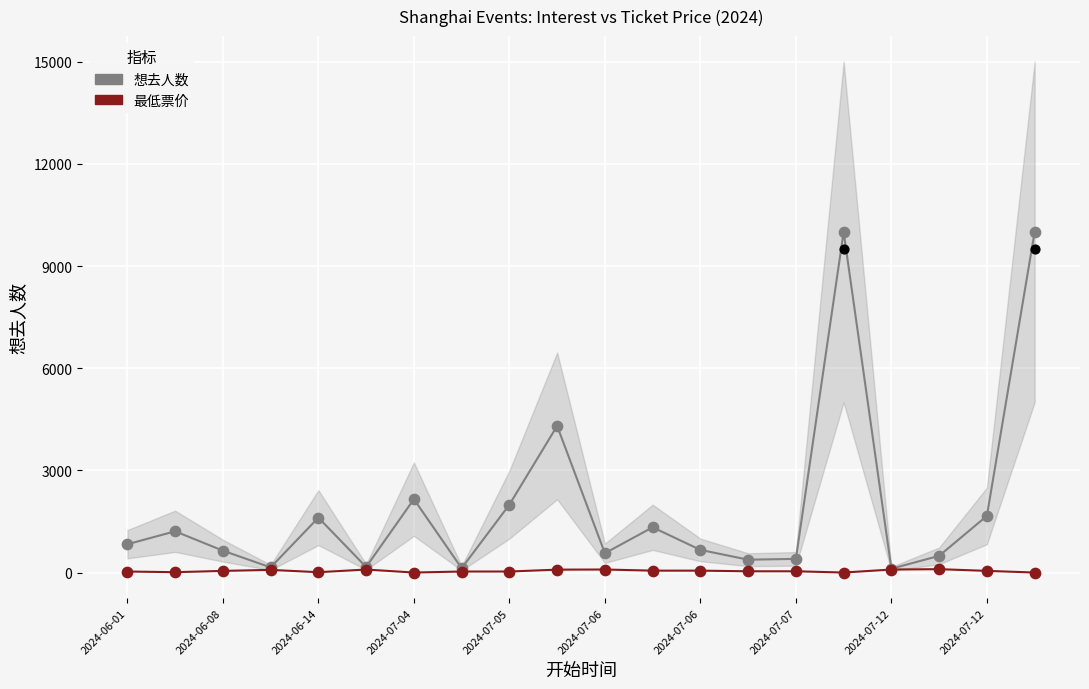

At how many categories does at least one series exceed 8134?

2